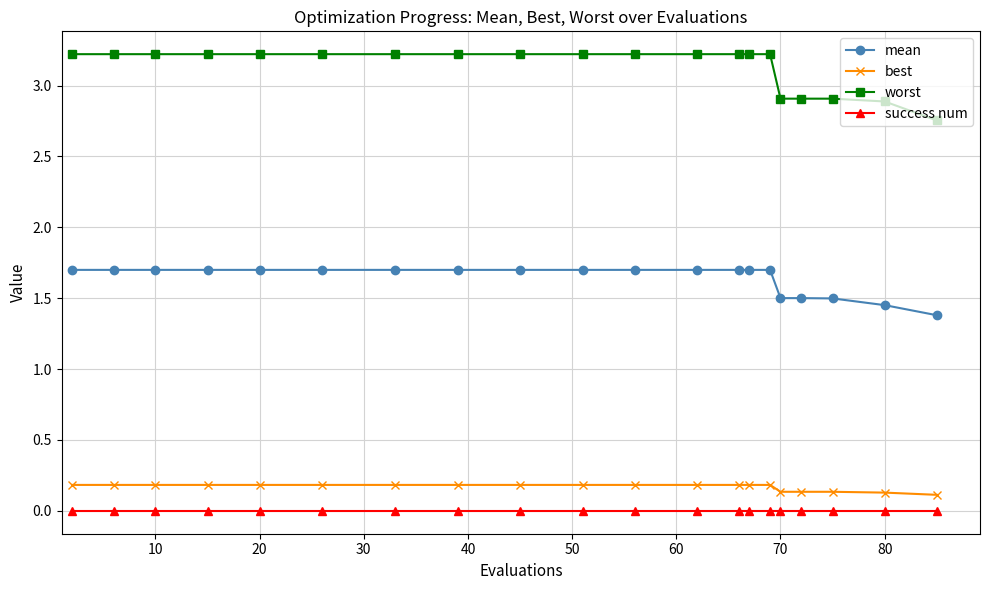

What are all the series names shown in the legend?

mean, best, worst, success num